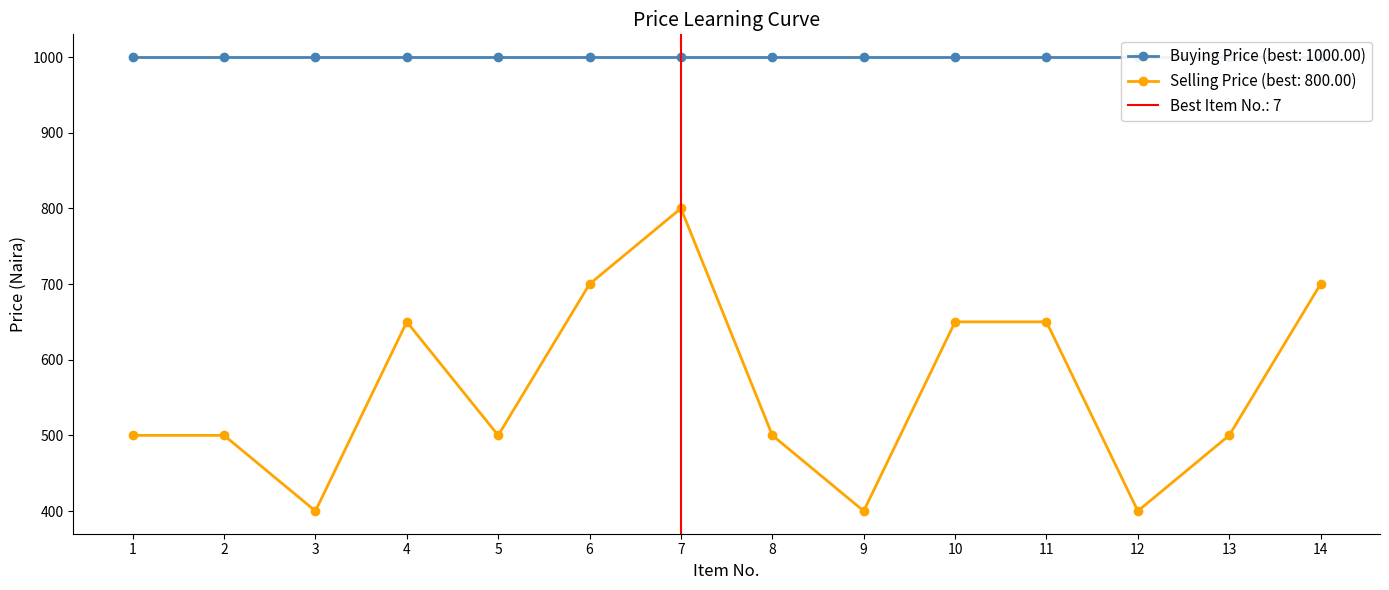

Where does the data first go above 500?

4